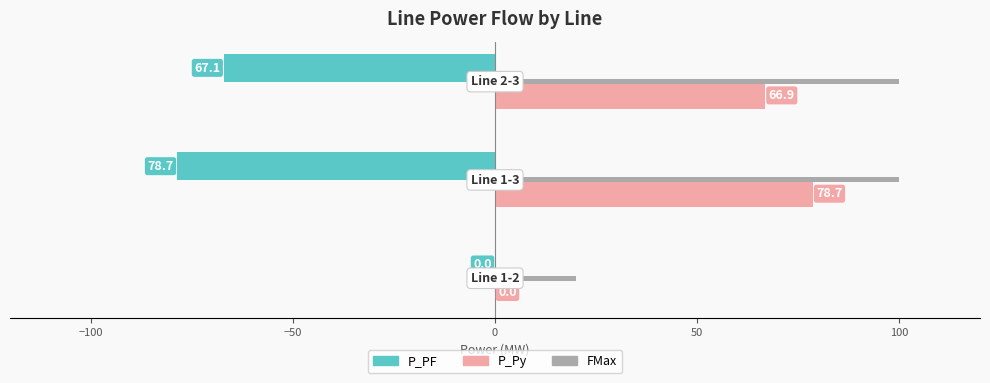

How many positive values does the P_Py series have?

2